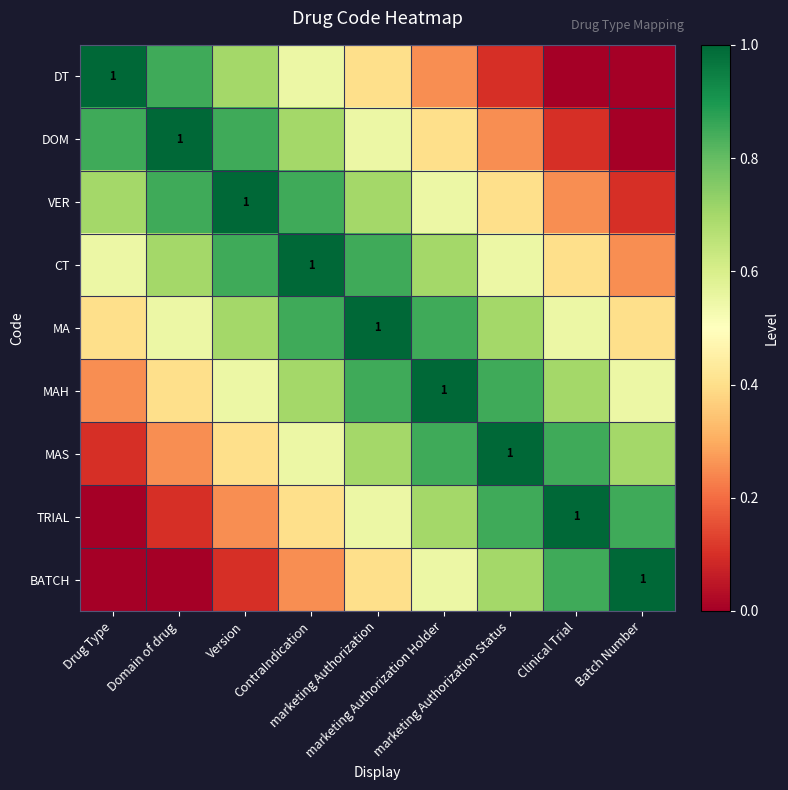

True or false: DOM has a value of 0.4 at Domain of drug.

False